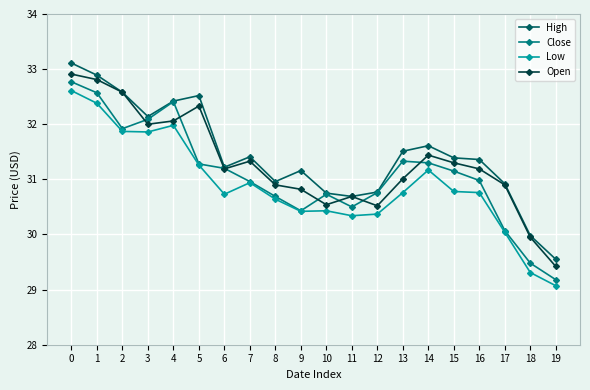

What is the approximate value of High at 17?

30.9